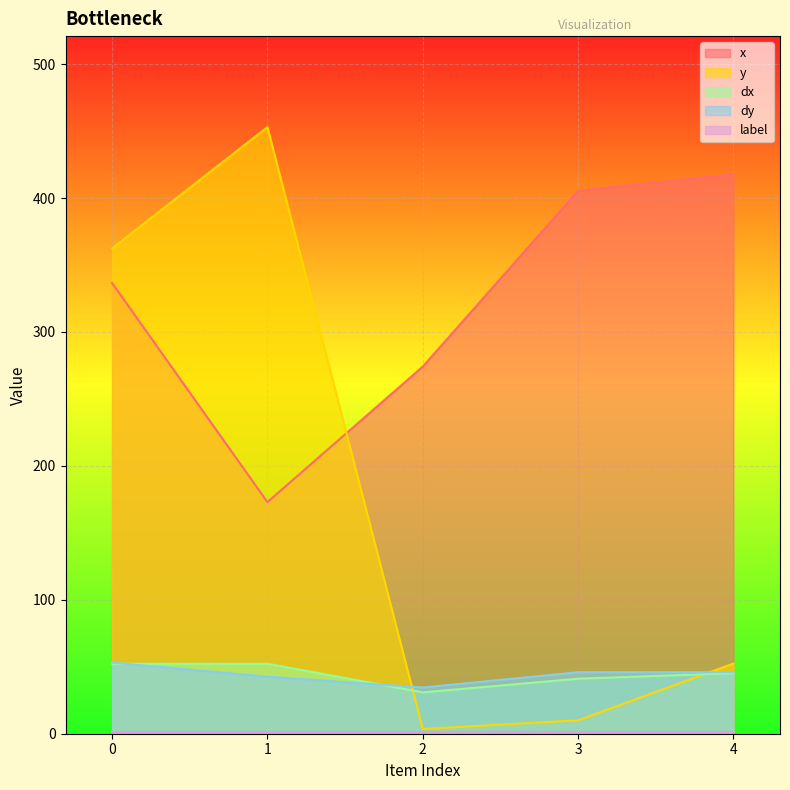

List the labels in order of dy value, largest first.

0, 3, 4, 1, 2